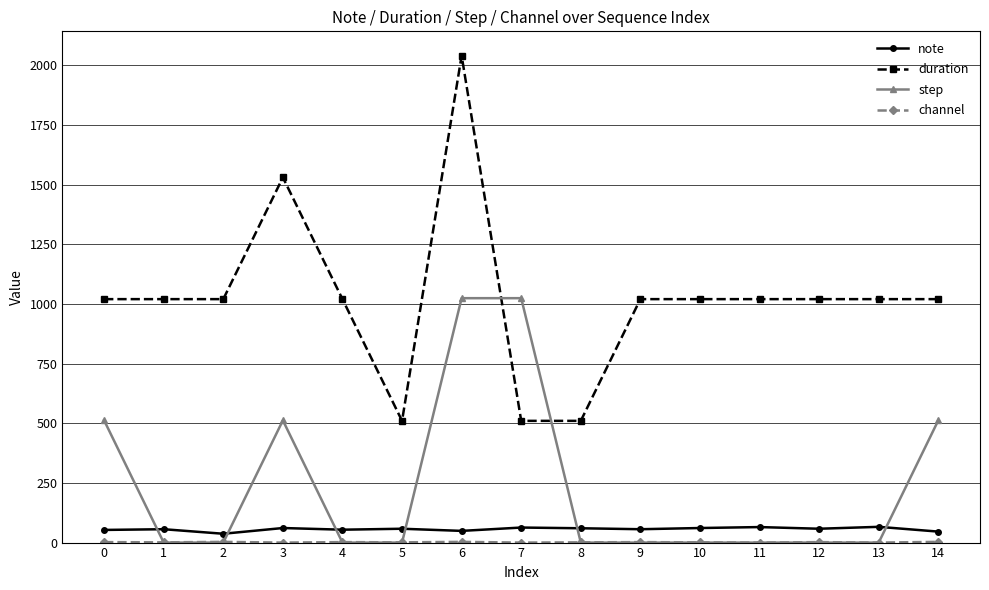

What is the maximum value shown in the chart?

2040